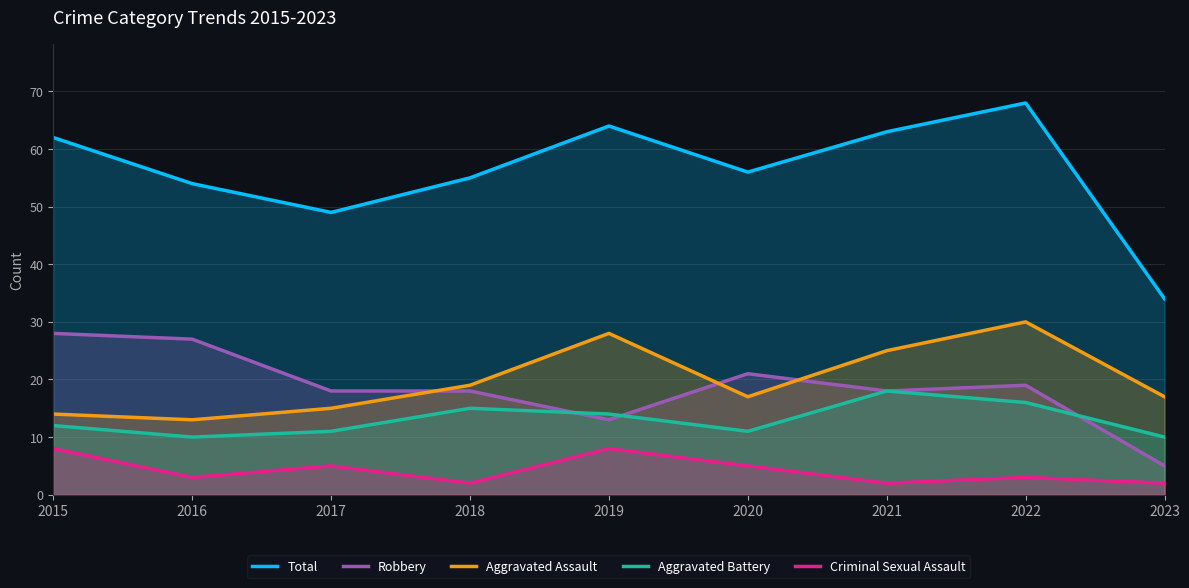

The Total series shows 63 at 2021. True or false?

True